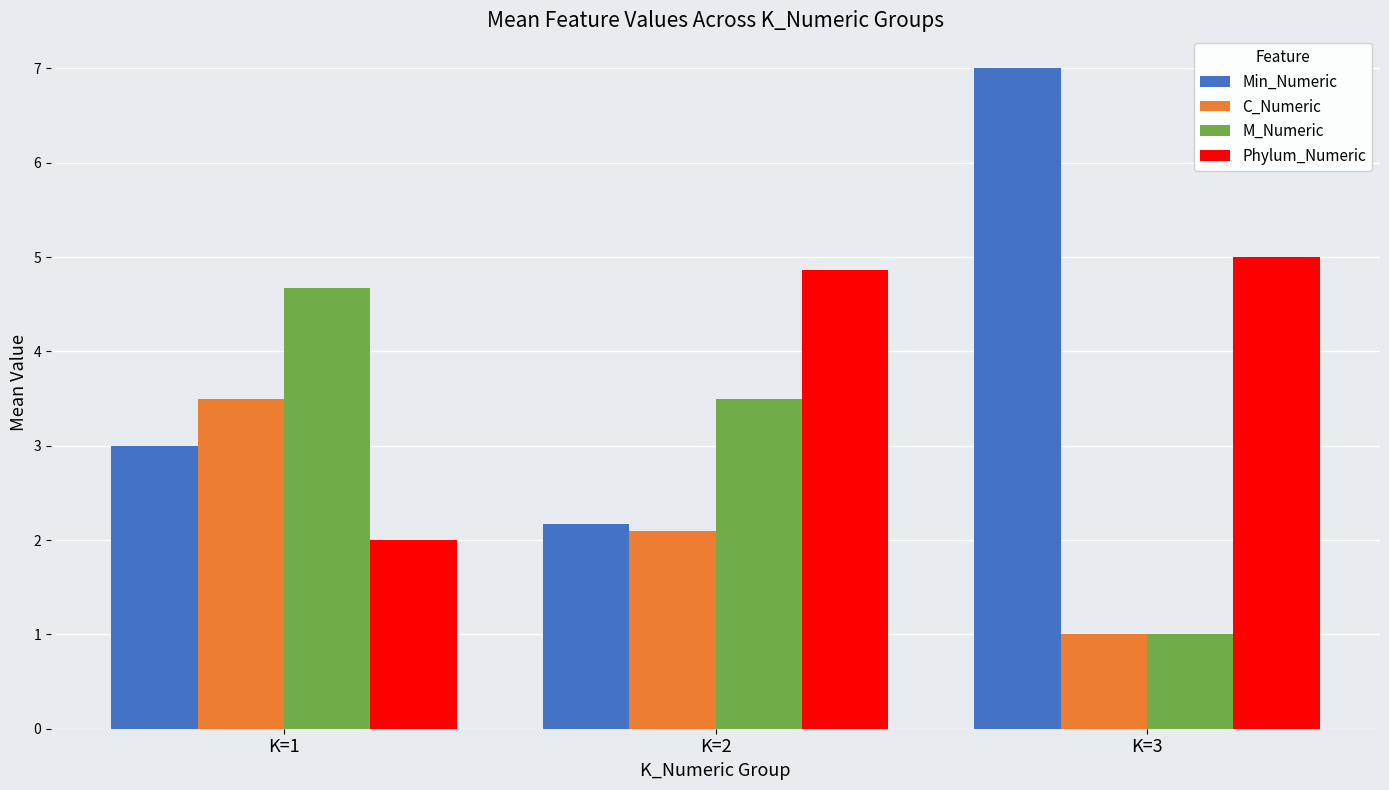

How many bars are there in total?

12